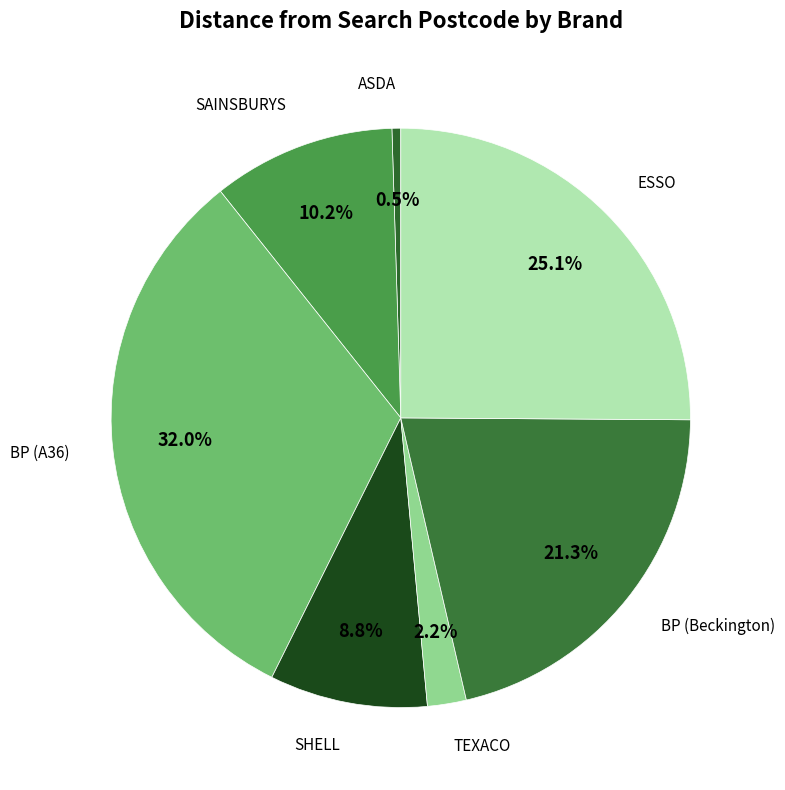

How many slices are in this pie chart?

7